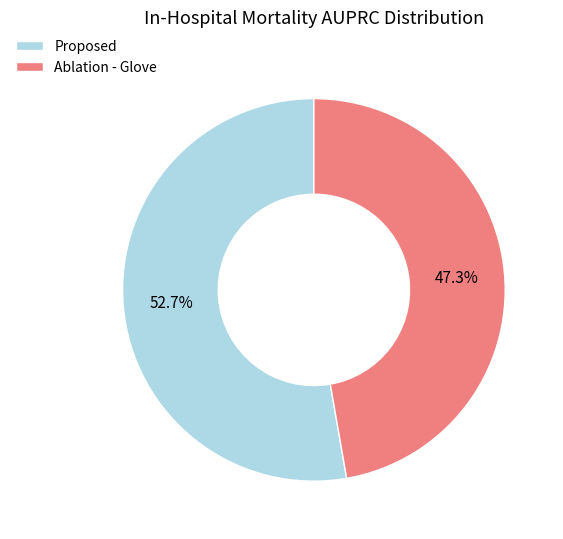

What percentage is the Proposed slice, to the nearest percent?

53%